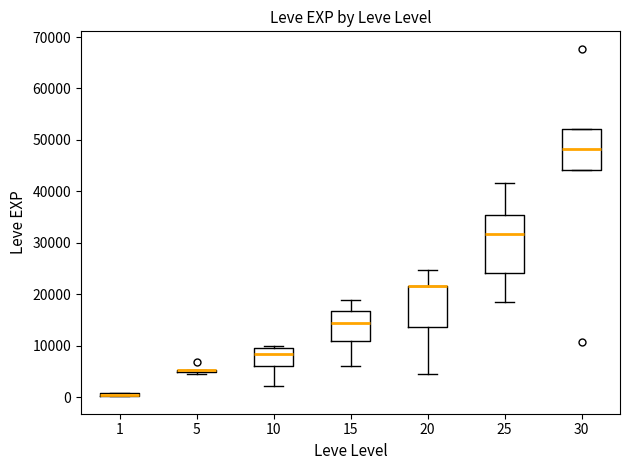

Where does the upper whisker of the box at x = 25 end on the y-axis? The values are not printed on the chart, so give them approximately, as read against the axis.

42000